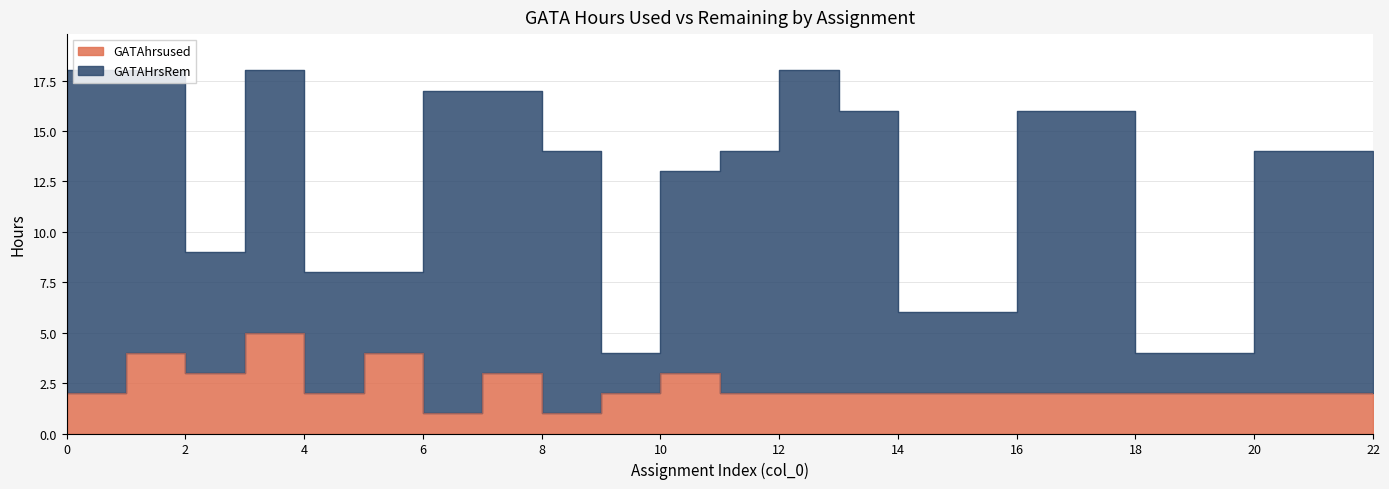

At which category is the sum across all series the highest?

3